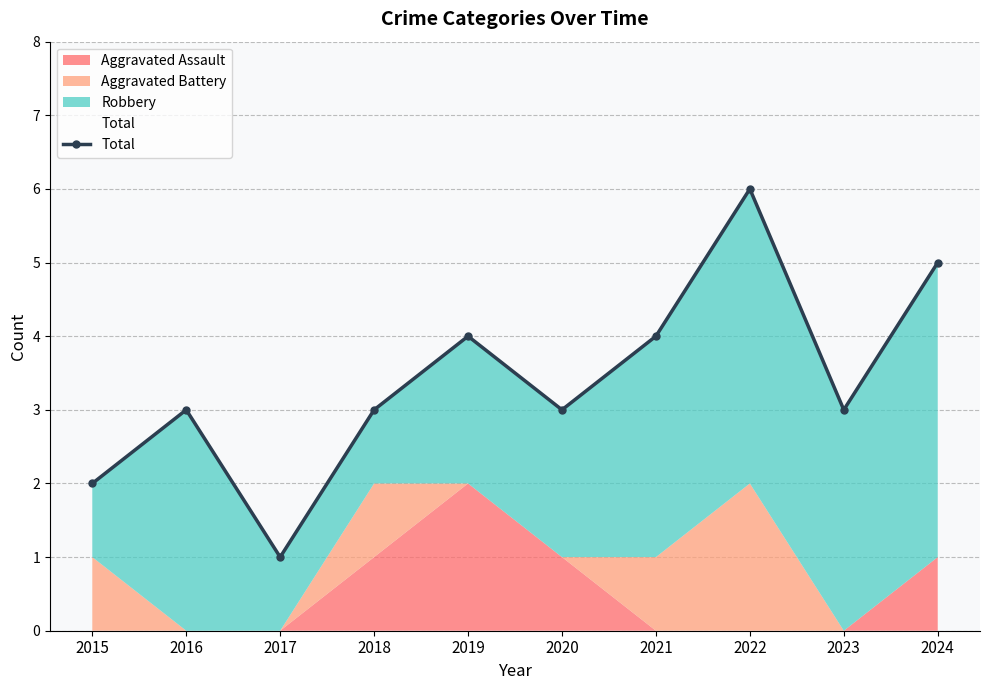

What is the maximum value shown in the chart?

6